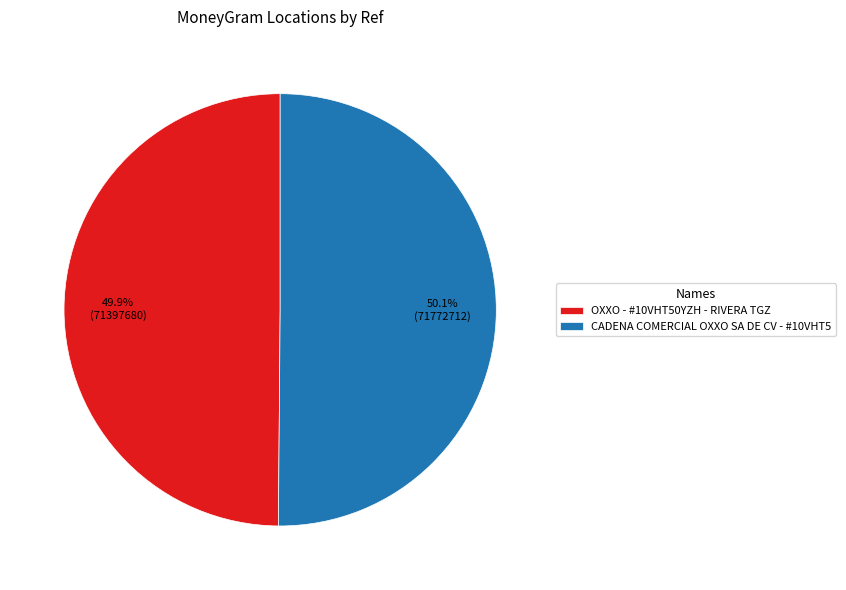

Is it true that CADENA COMERCIAL OXXO SA DE CV - #10VHT5 is 50% of the pie?

True